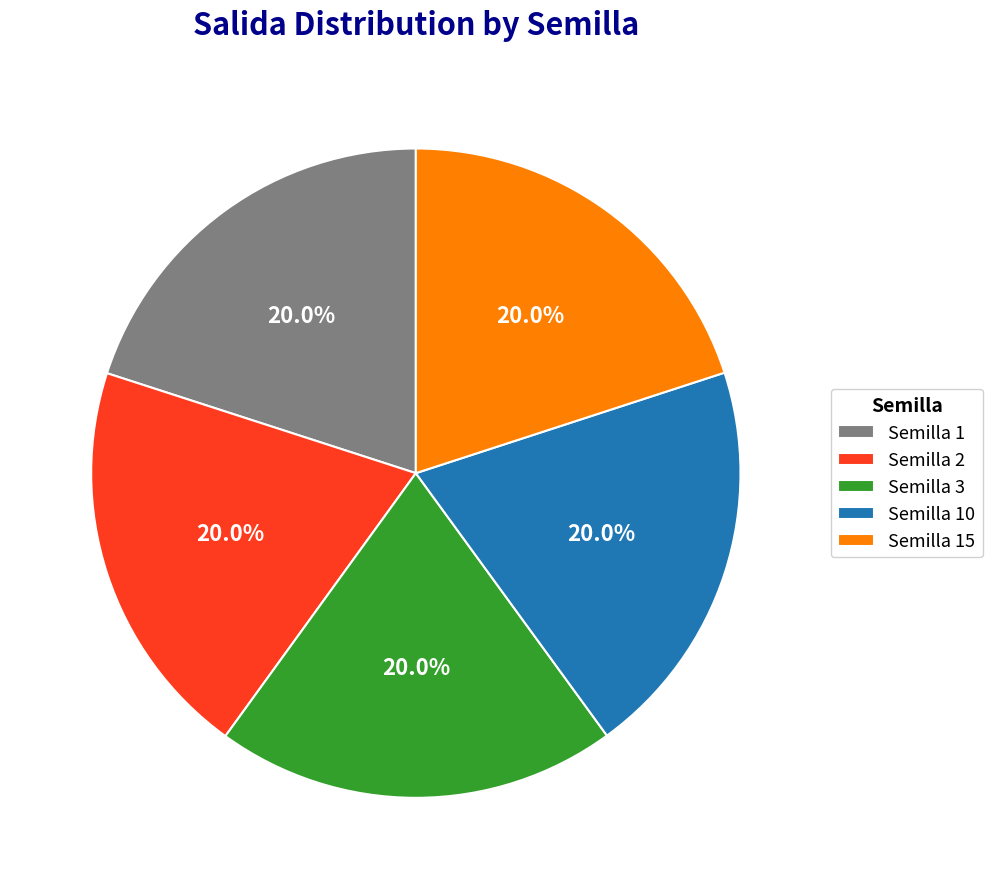

What percentage is the Semilla 3 slice, to the nearest percent?

20%